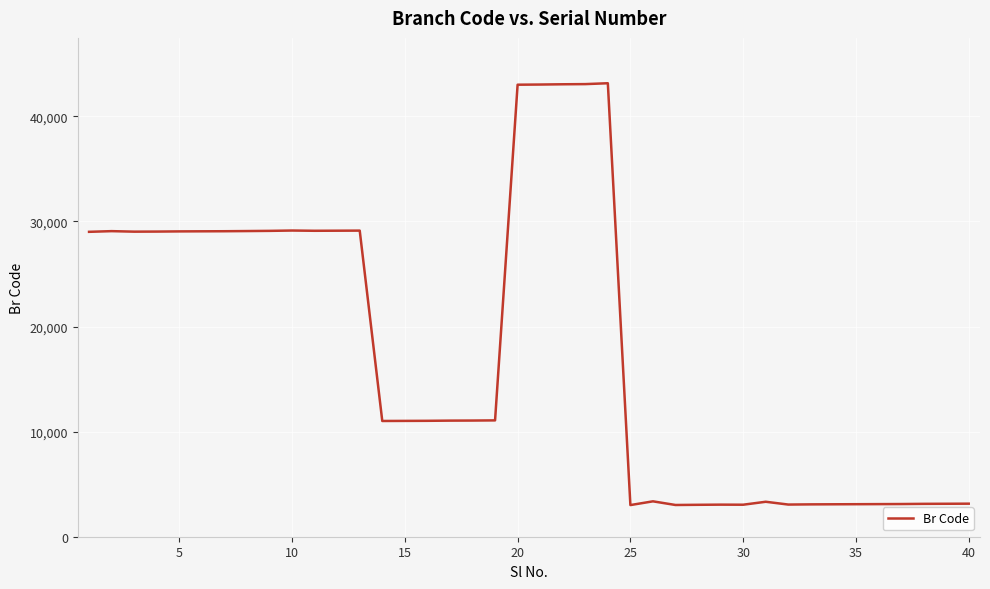

What is the maximum value shown in the chart?

43158